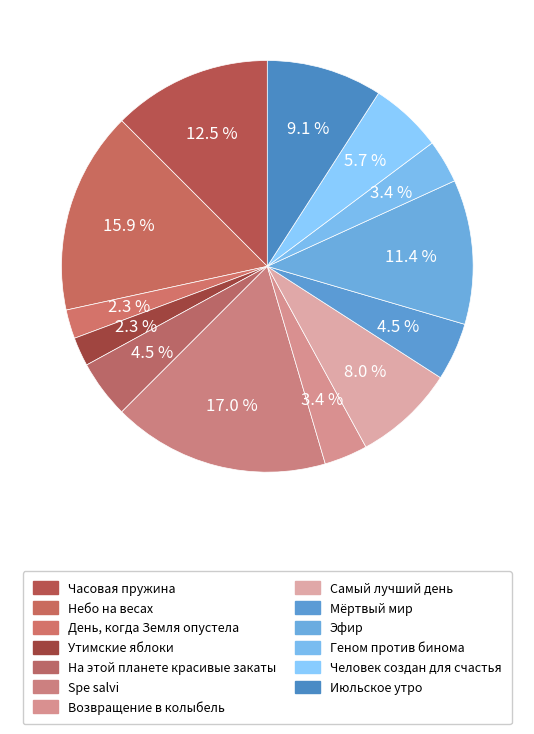

Count the number of slices in the pie.

13